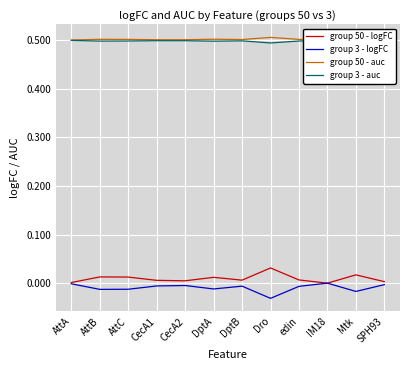

What is the highest value of the group 50 - auc series?

0.5